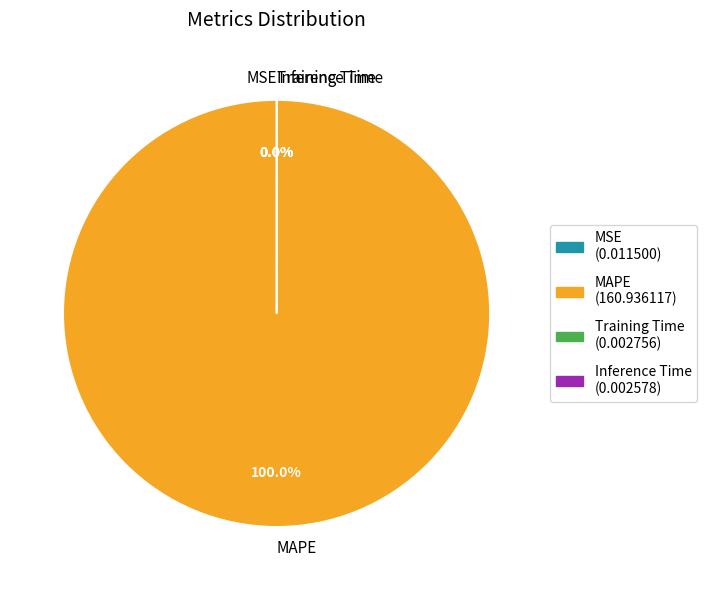

Does any single category account for the majority?

Yes